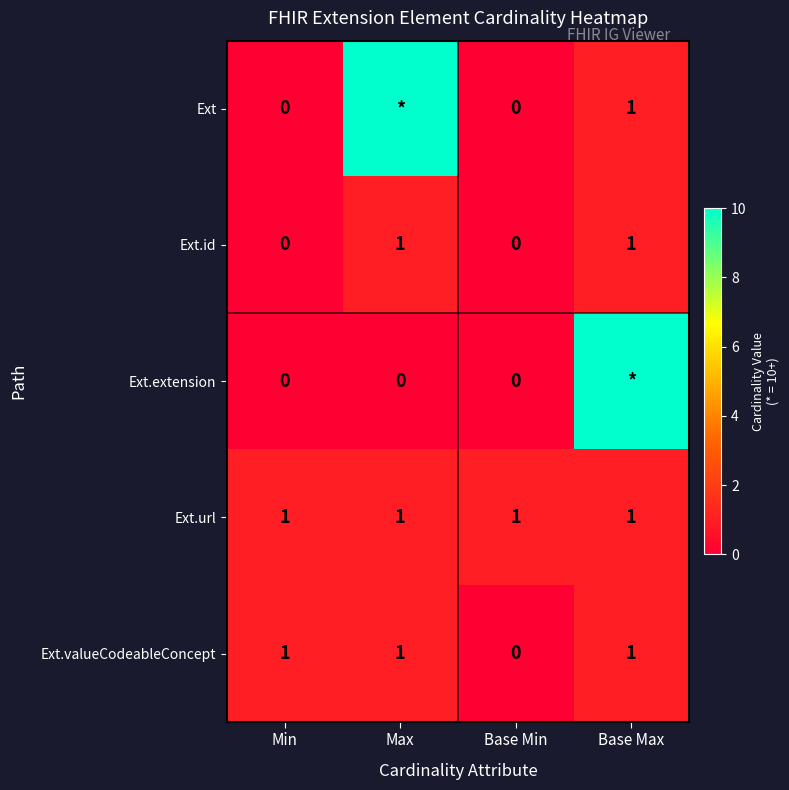

The value of Ext.valueCodeableConcept at Base Min is 0. True or false?

True